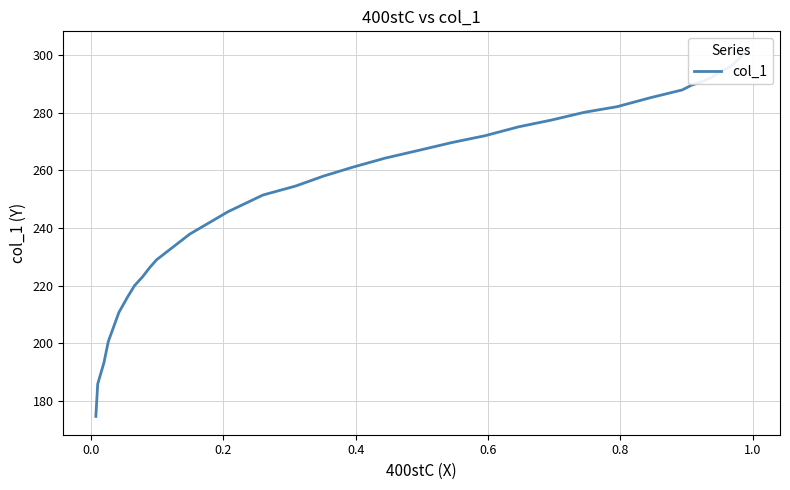

True or false: there are more than 2 points higher than both neighbors.

False